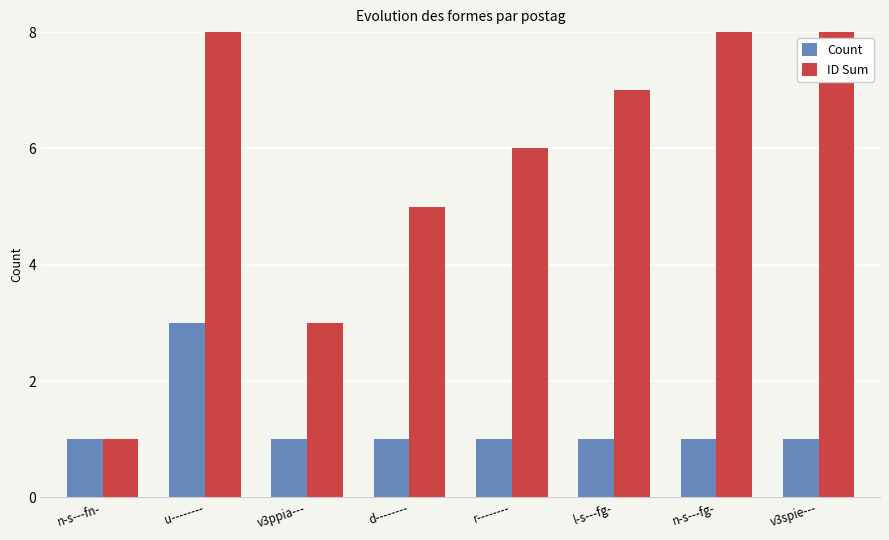

Is the value of Count at v3spie--- greater than the value of ID Sum at d--------?

No